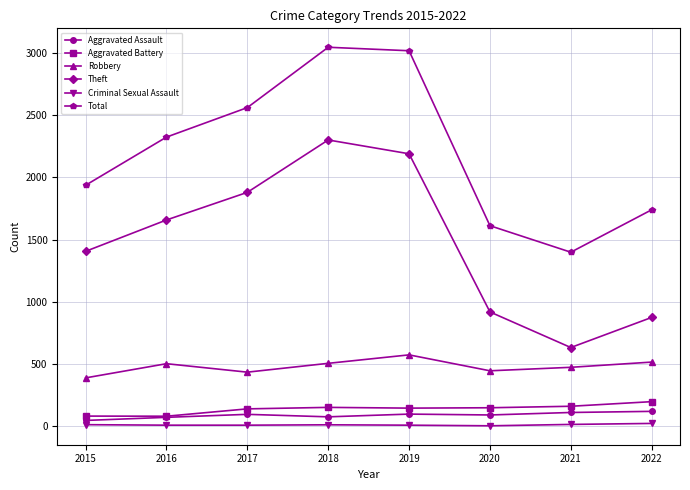

The Aggravated Battery series shows 160 at 2021. True or false?

True